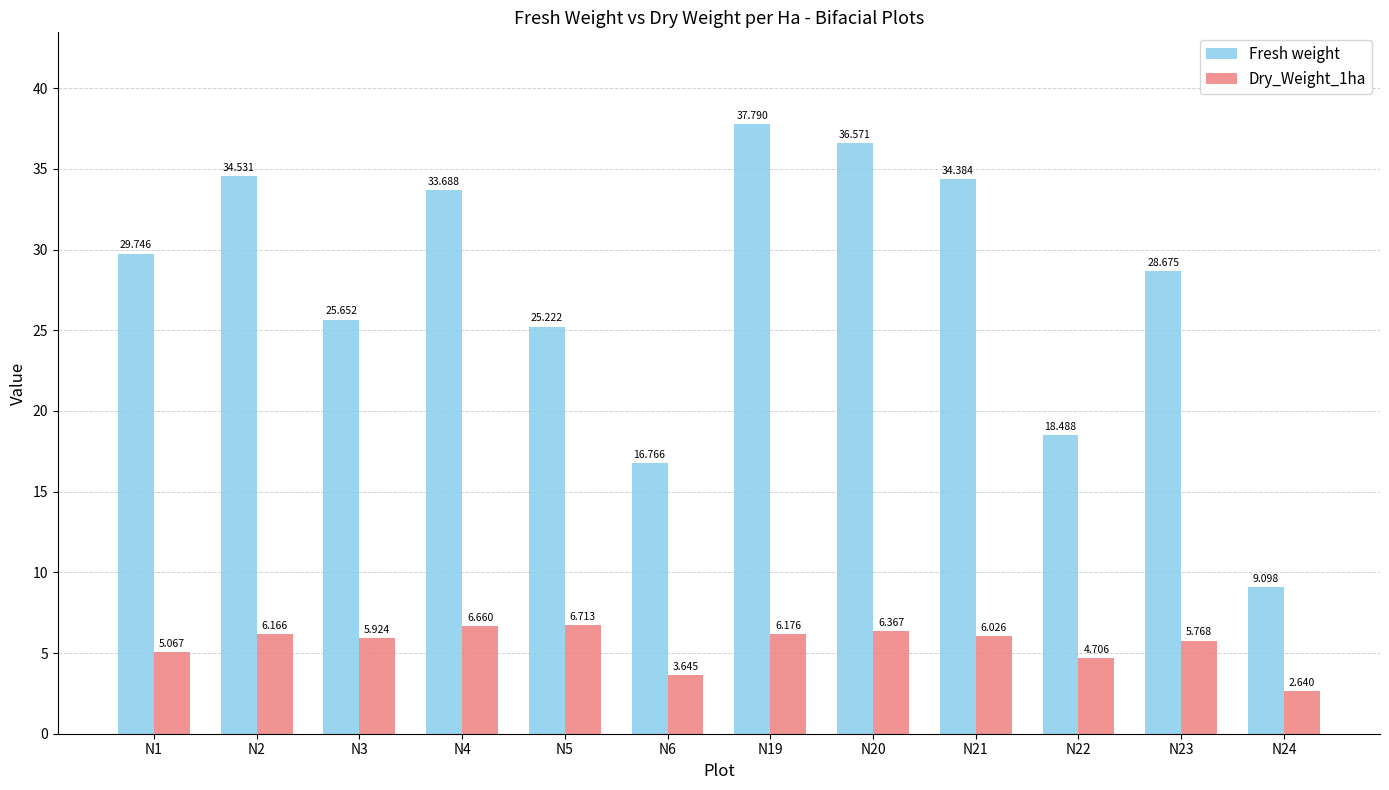

How many data points in Dry_Weight_1ha are less than 6?

6